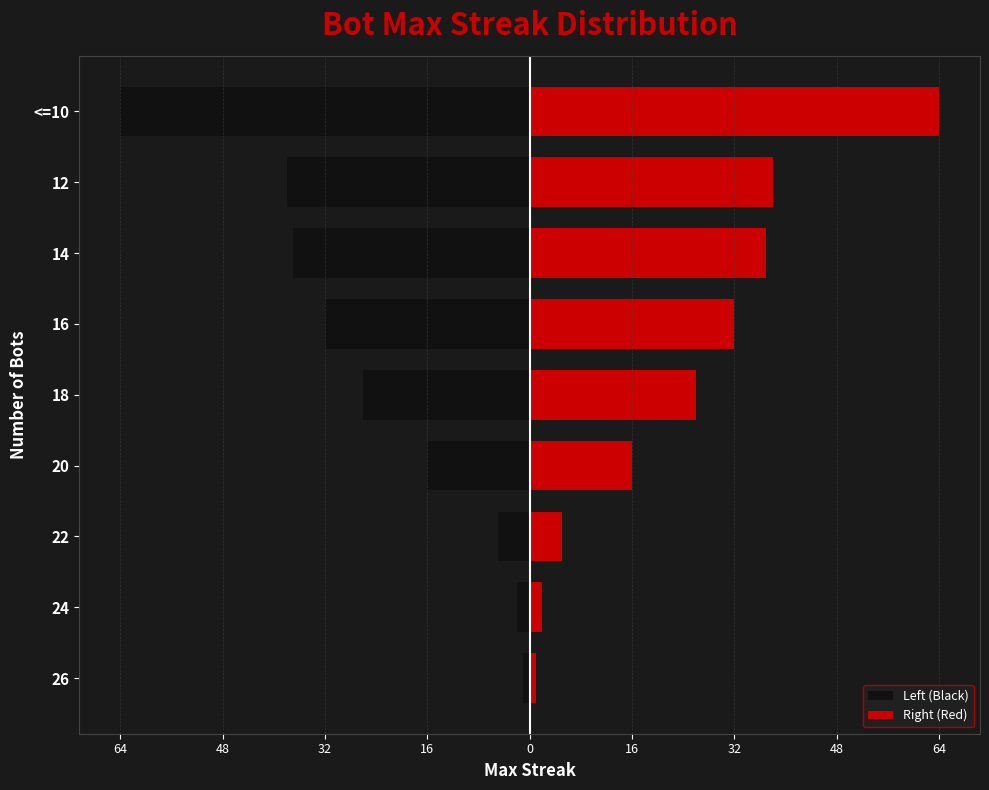

Which series has the widest spread of values?

Left (Black)